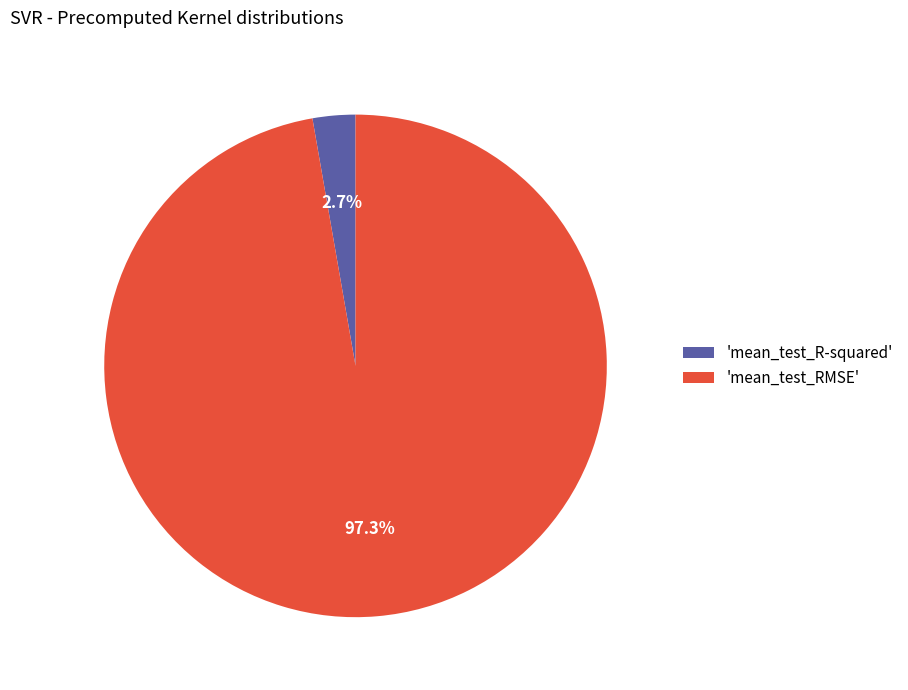

How much of the chart is everything except 'mean_test_RMSE'?

2.7%